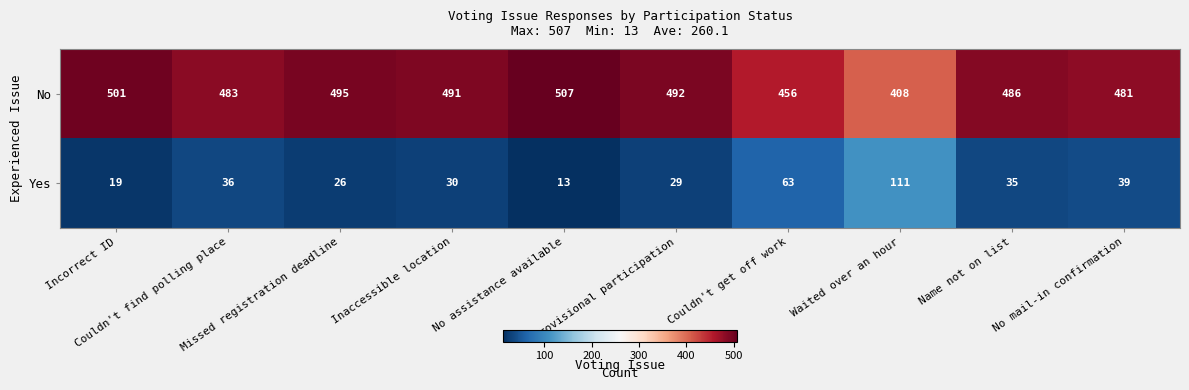

What is the difference between the highest and lowest values at Provisional participation?

463